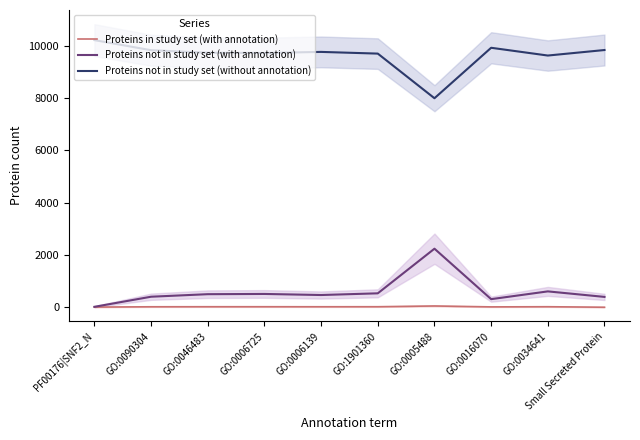

Rank the categories by Proteins not in study set (without annotation) value from lowest to highest.

GO:0005488, GO:0034641, GO:1901360, GO:0006725, GO:0046483, GO:0006139, GO:0090304, Small Secreted Protein, GO:0016070, PF00176|SNF2_N